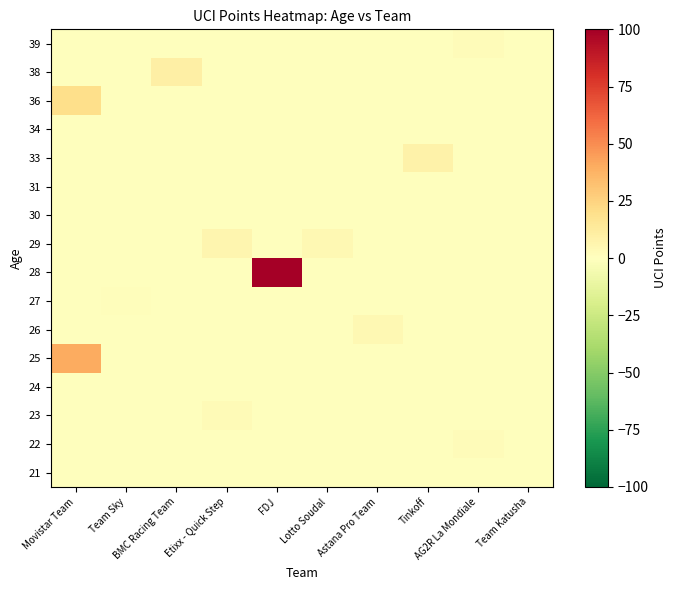

Reading right to left, list all the values displayed in this chart.

21: Team Katusha=0	AG2R La Mondiale=0	Tinkoff=0	Astana Pro Team=0	Lotto Soudal=0	FDJ=0	Etixx - Quick Step=0	BMC Racing Team=0	Team Sky=0	Movistar Team=0
22: Team Katusha=0	AG2R La Mondiale=2	Tinkoff=0	Astana Pro Team=0	Lotto Soudal=0	FDJ=0	Etixx - Quick Step=0	BMC Racing Team=0	Team Sky=0	Movistar Team=0
23: Team Katusha=0	AG2R La Mondiale=0	Tinkoff=0	Astana Pro Team=0	Lotto Soudal=0	FDJ=0	Etixx - Quick Step=3	BMC Racing Team=0	Team Sky=0	Movistar Team=0
24: Team Katusha=0	AG2R La Mondiale=0	Tinkoff=0	Astana Pro Team=0	Lotto Soudal=0	FDJ=0	Etixx - Quick Step=0	BMC Racing Team=0	Team Sky=0	Movistar Team=0
25: Team Katusha=0	AG2R La Mondiale=0	Tinkoff=0	Astana Pro Team=0	Lotto Soudal=0	FDJ=0	Etixx - Quick Step=0	BMC Racing Team=0	Team Sky=0	Movistar Team=40
26: Team Katusha=0	AG2R La Mondiale=0	Tinkoff=0	Astana Pro Team=4	Lotto Soudal=0	FDJ=0	Etixx - Quick Step=0	BMC Racing Team=0	Team Sky=0	Movistar Team=0
27: Team Katusha=0	AG2R La Mondiale=0	Tinkoff=0	Astana Pro Team=0	Lotto Soudal=0	FDJ=0	Etixx - Quick Step=0	BMC Racing Team=0	Team Sky=1	Movistar Team=0
28: Team Katusha=0	AG2R La Mondiale=0	Tinkoff=0	Astana Pro Team=0	Lotto Soudal=0	FDJ=100	Etixx - Quick Step=0	BMC Racing Team=0	Team Sky=0	Movistar Team=0
29: Team Katusha=0	AG2R La Mondiale=0	Tinkoff=0	Astana Pro Team=0	Lotto Soudal=4	FDJ=0	Etixx - Quick Step=6	BMC Racing Team=0	Team Sky=0	Movistar Team=0
30: Team Katusha=0	AG2R La Mondiale=0	Tinkoff=0	Astana Pro Team=0	Lotto Soudal=0	FDJ=0	Etixx - Quick Step=0	BMC Racing Team=0	Team Sky=0	Movistar Team=0
31: Team Katusha=0	AG2R La Mondiale=0	Tinkoff=0	Astana Pro Team=0	Lotto Soudal=0	FDJ=0	Etixx - Quick Step=0	BMC Racing Team=0	Team Sky=0	Movistar Team=0
33: Team Katusha=0	AG2R La Mondiale=0	Tinkoff=8	Astana Pro Team=0	Lotto Soudal=0	FDJ=0	Etixx - Quick Step=0	BMC Racing Team=0	Team Sky=0	Movistar Team=0
34: Team Katusha=0	AG2R La Mondiale=0	Tinkoff=0	Astana Pro Team=0	Lotto Soudal=0	FDJ=0	Etixx - Quick Step=0	BMC Racing Team=0	Team Sky=0	Movistar Team=0
36: Team Katusha=0	AG2R La Mondiale=0	Tinkoff=0	Astana Pro Team=0	Lotto Soudal=0	FDJ=0	Etixx - Quick Step=0	BMC Racing Team=0	Team Sky=0	Movistar Team=20
38: Team Katusha=0	AG2R La Mondiale=0	Tinkoff=0	Astana Pro Team=0	Lotto Soudal=0	FDJ=0	Etixx - Quick Step=0	BMC Racing Team=10	Team Sky=0	Movistar Team=0
39: Team Katusha=0	AG2R La Mondiale=2	Tinkoff=0	Astana Pro Team=0	Lotto Soudal=0	FDJ=0	Etixx - Quick Step=0	BMC Racing Team=0	Team Sky=0	Movistar Team=0